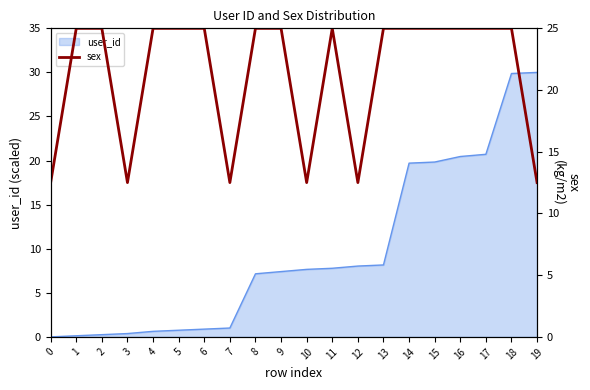

The user_id series shows 41.6 at 18. True or false?

False